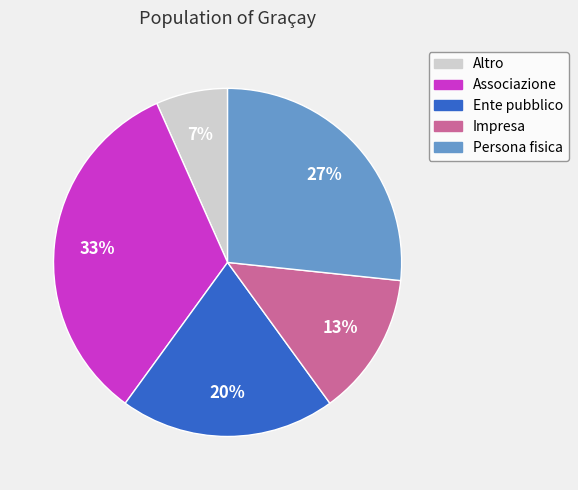

What percentage is the Persona fisica slice, to the nearest percent?

27%